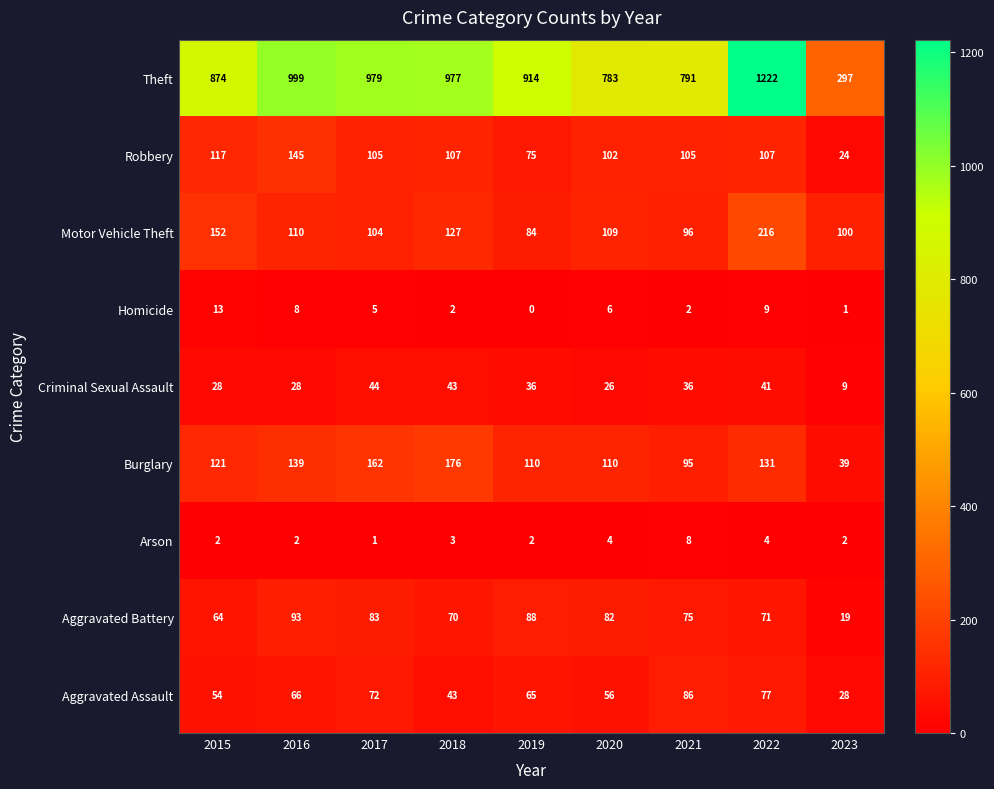

What is the sum of the Robbery values at 2017 and 2019?

180